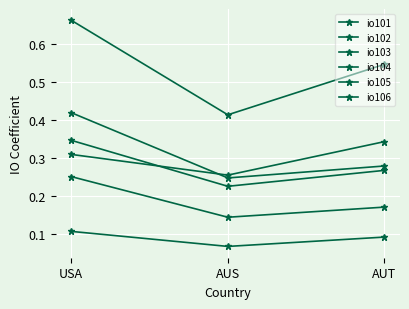

Reading right to left, list all the values displayed in this chart.

io101: AUT=0.2	AUS=0.1	USA=0.3
io102: AUT=0.3	AUS=0.2	USA=0.3
io103: AUT=0.3	AUS=0.3	USA=0.3
io104: AUT=0.5	AUS=0.4	USA=0.7
io105: AUT=0.3	AUS=0.2	USA=0.4
io106: AUT=0.1	AUS=0.1	USA=0.1